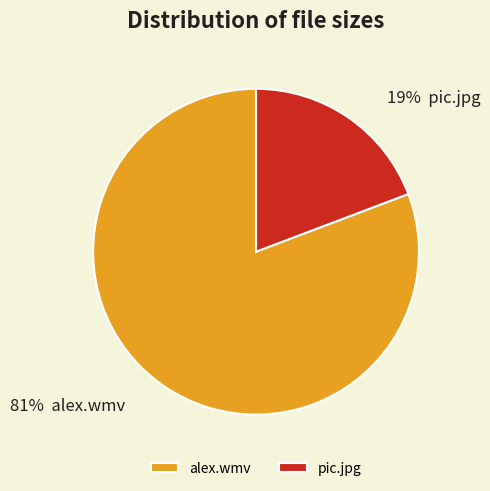

How many segments does this pie chart have?

2